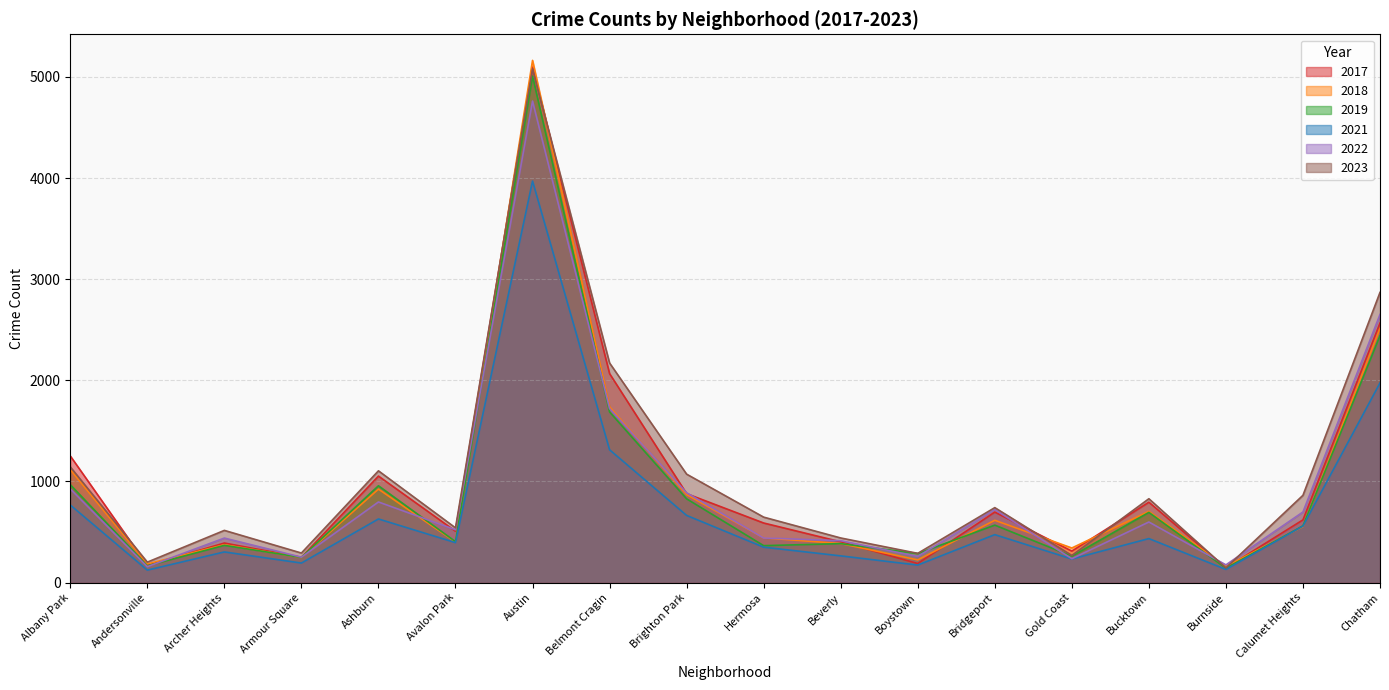

Count the number of categories in the chart.

18